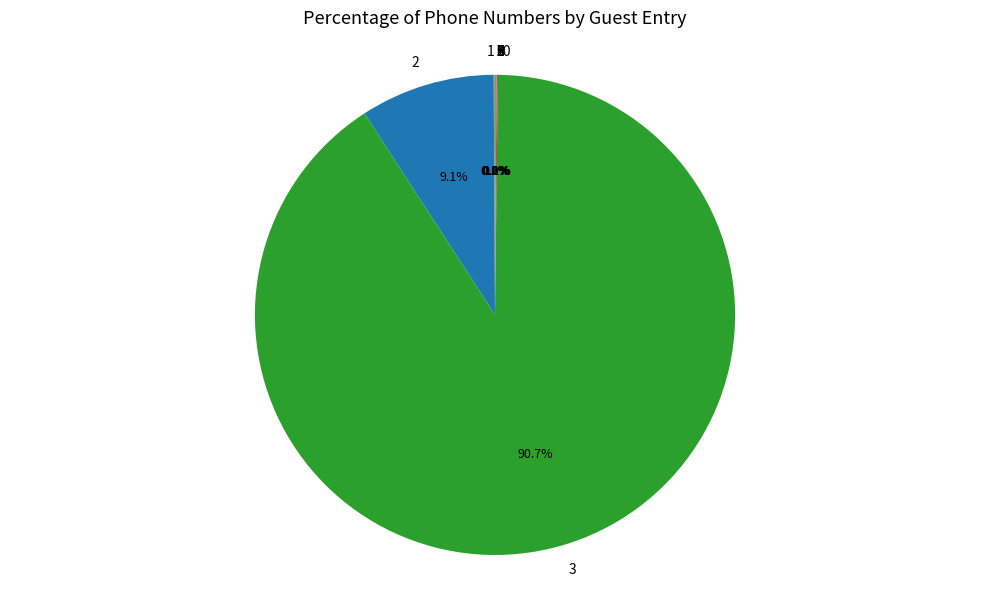

Is there a majority slice in this chart?

Yes